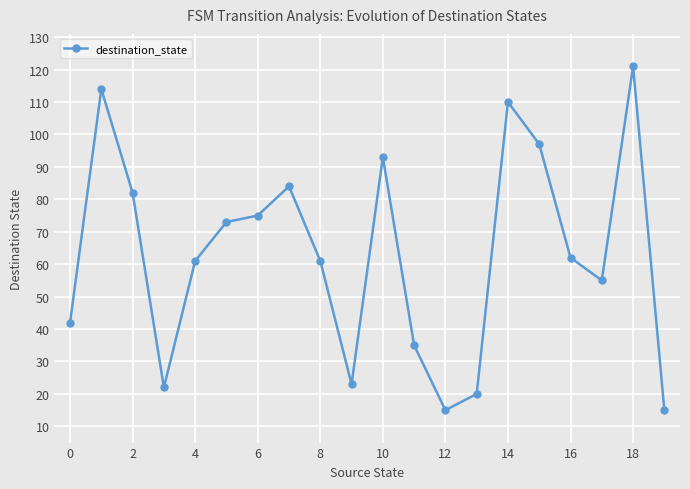

What is the value of the 7th point from the left?

75